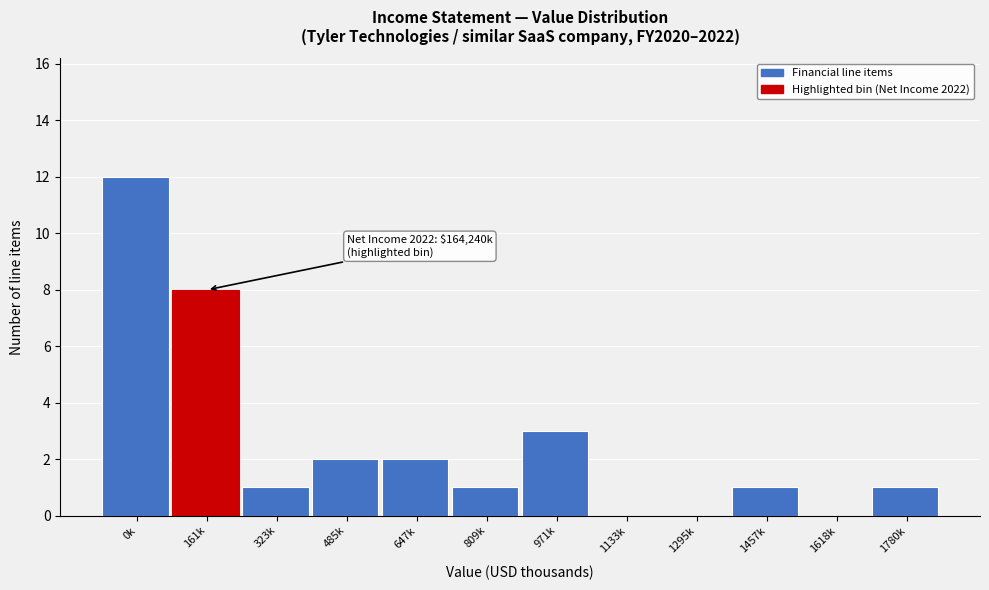

Reading right to left, transcribe all the data shown in this chart.

1780k=1	1618k=0	1457k=1	1295k=0	1133k=0	971k=3	809k=1	647k=2	485k=2	323k=1	161k=8	0k=12